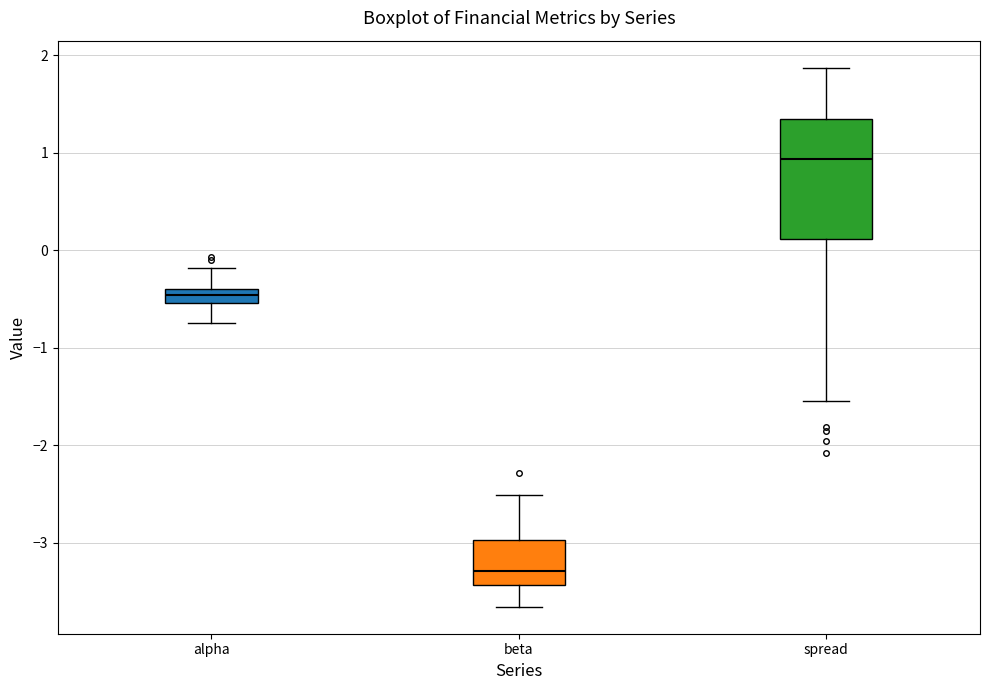

Reading left to right, read every box against the y-axis: the position of its median line, the range the box covers, and the ends of its whiskers. The values are not printed on the chart, so give them approximately, as read against the axis.

alpha: median -0.5 (inside the box), box -0.5 to -0.4, whiskers -0.7 to -0.2
beta: median -3.3, box -3.4 to -3.0, whiskers -3.7 to -2.5
spread: median 0.9, box 0.1 to 1.3, whiskers -1.6 to 1.9